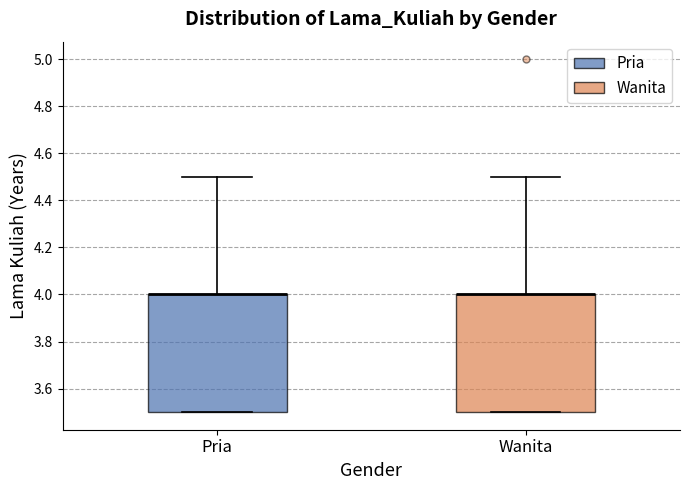

Reading left to right, transcribe this box plot: for each box, give where its median line is, the range the box spans, and where its two whiskers end, as read against the y-axis. The values are not printed on the chart, so give them approximately, as read against the axis.

Pria: median 4.0 (drawn on the box's upper edge), box 3.5 to 4.0, whiskers 3.5 to 4.5
Wanita: median 4.0 (drawn on the box's upper edge), box 3.5 to 4.0, whiskers 3.5 to 4.5